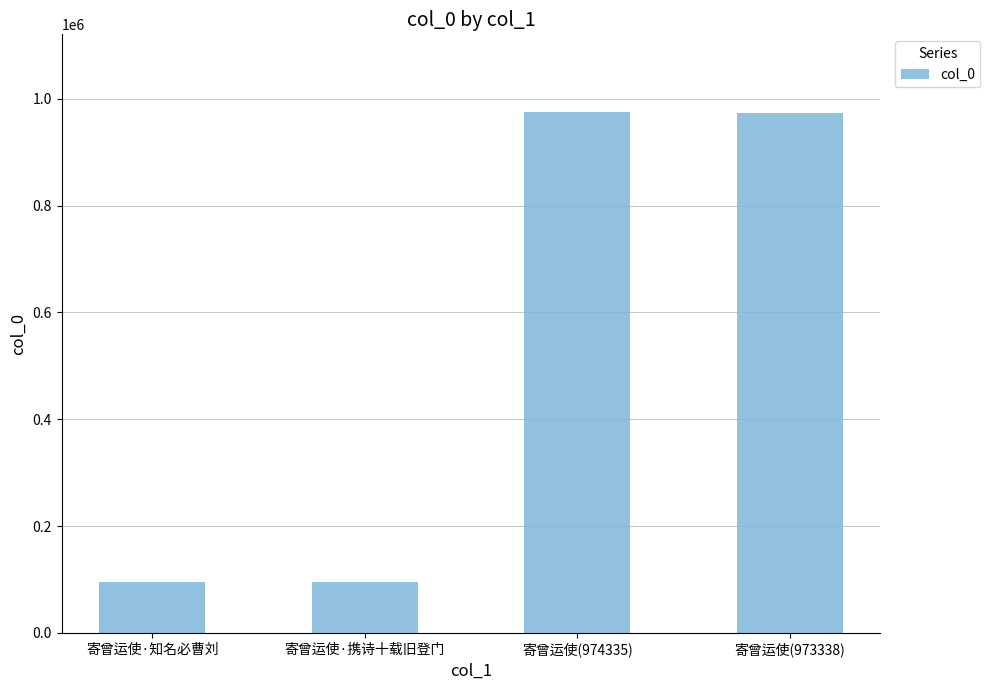

The value at 寄曾运使·携诗十载旧登门 is 96184. True or false?

True